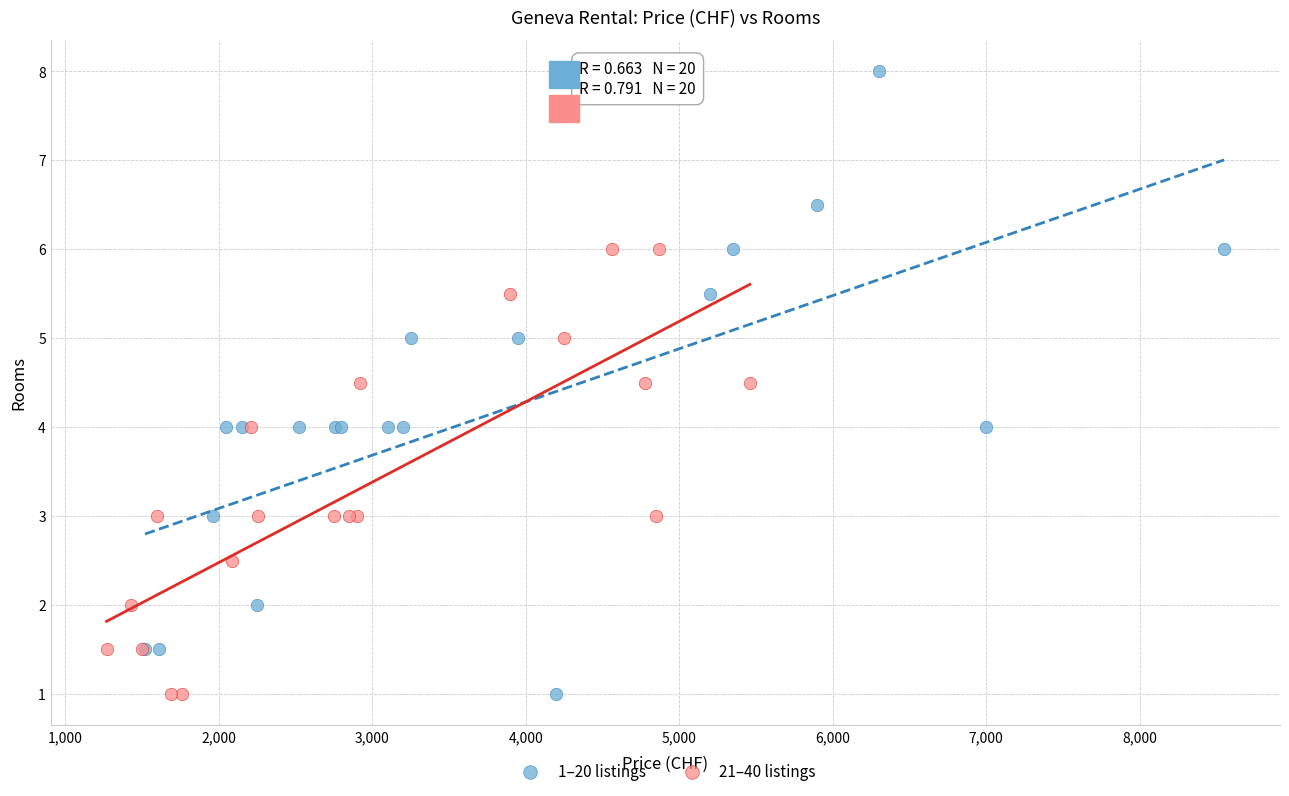

Which series contains the highest Y value?

1–20 listings